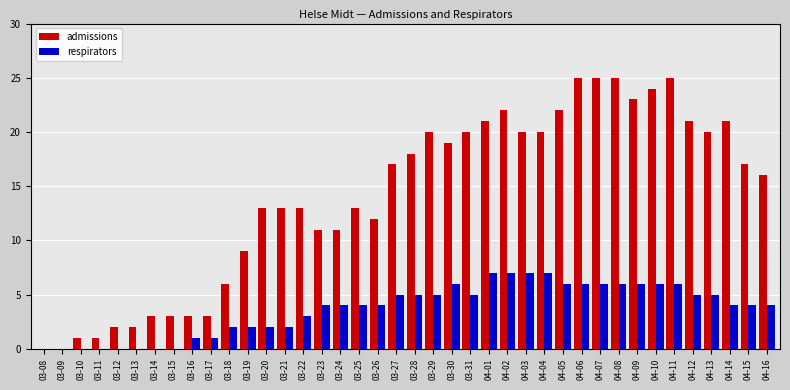

The value of admissions at 03-30 is 33. True or false?

False